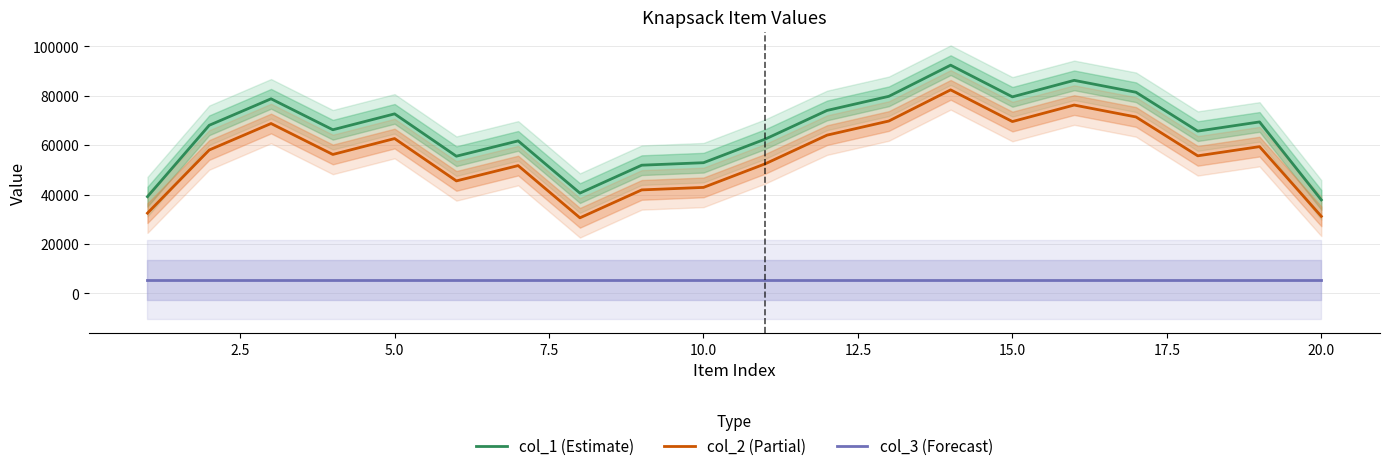

True or false: col_3 (Forecast) and col_2 (Partial) intersect in this chart.

False